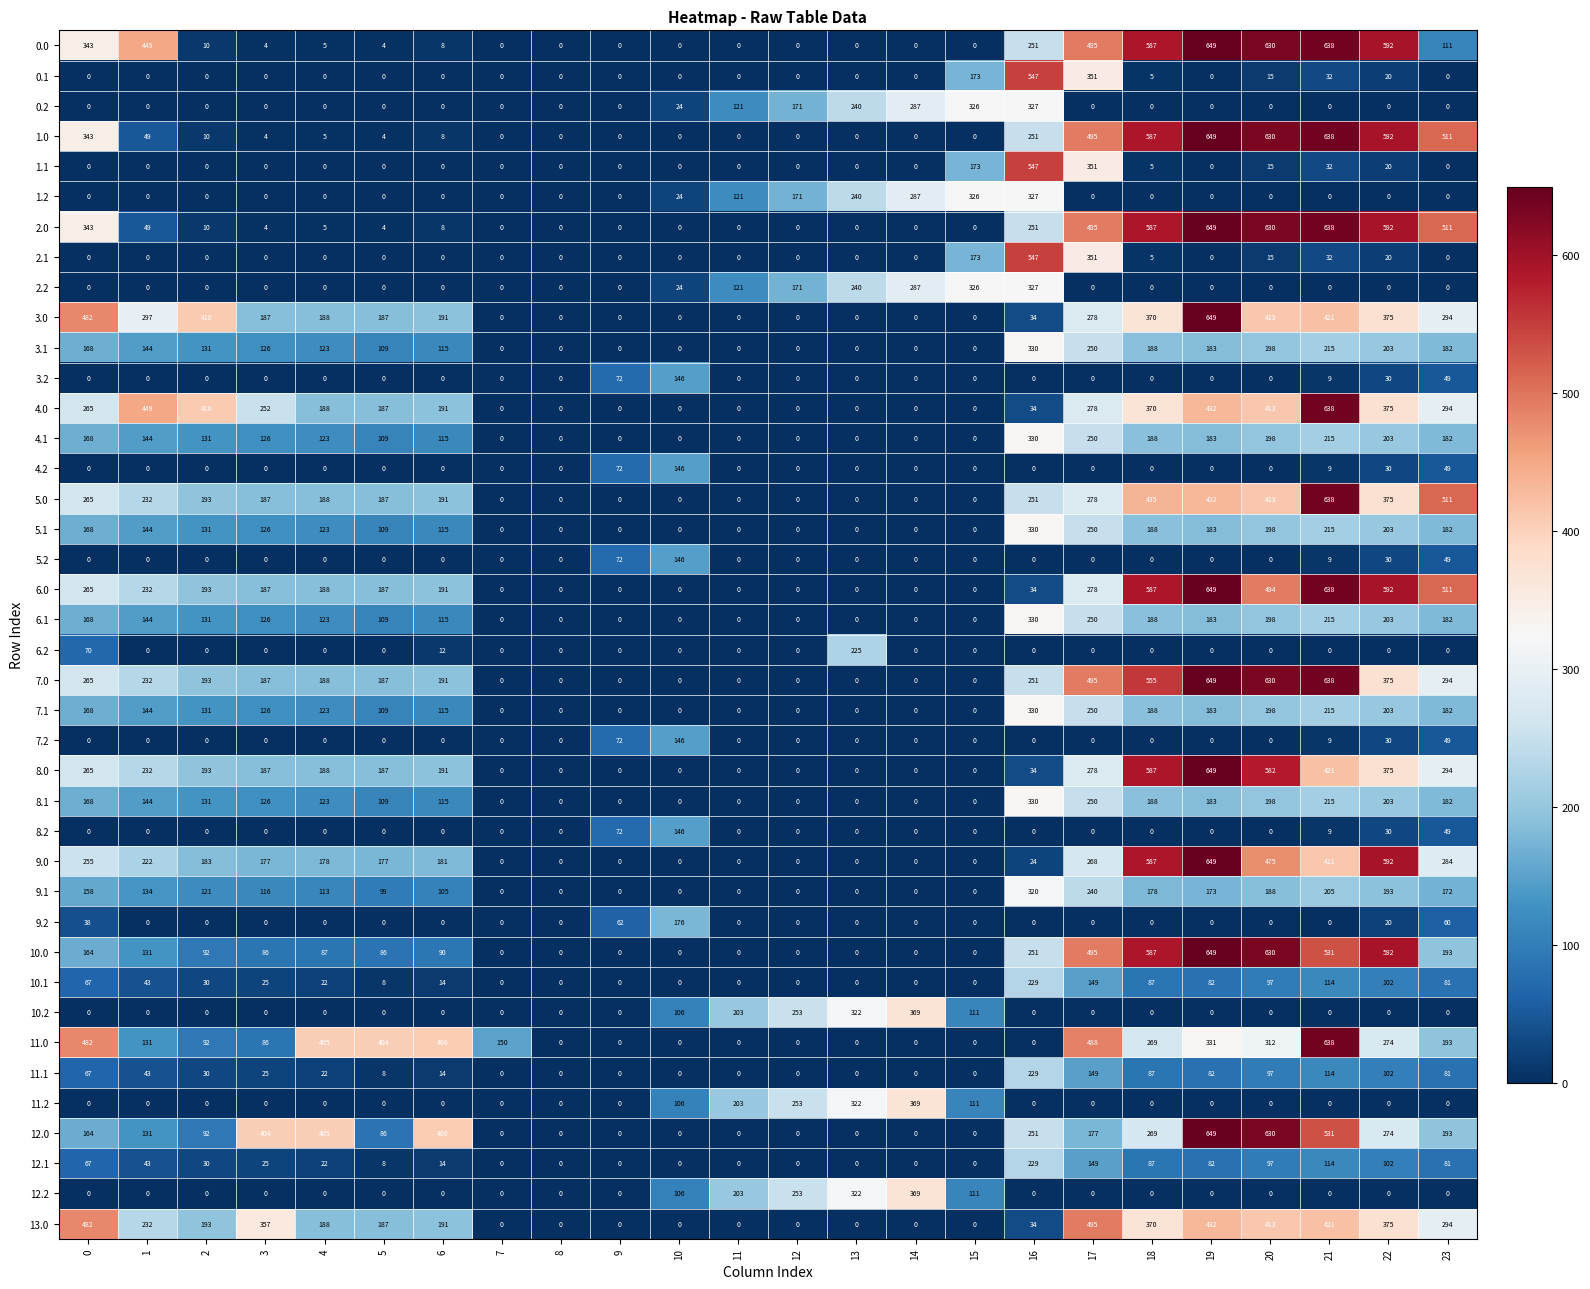

Which label corresponds to the largest value in the chart?

19